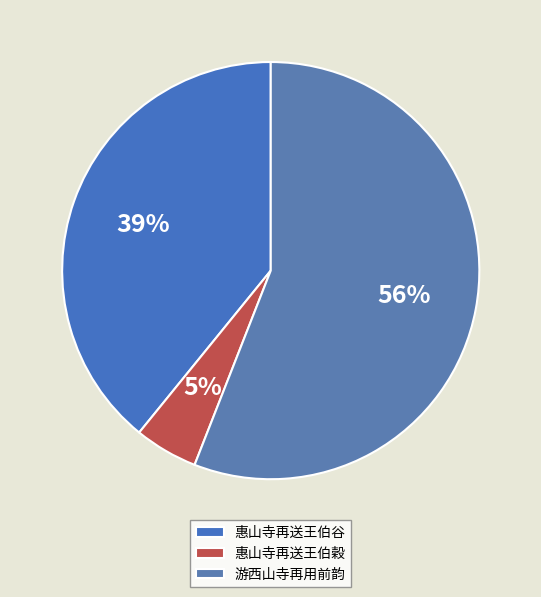

What percentage is the 游西山寺再用前韵 slice, to the nearest percent?

56%